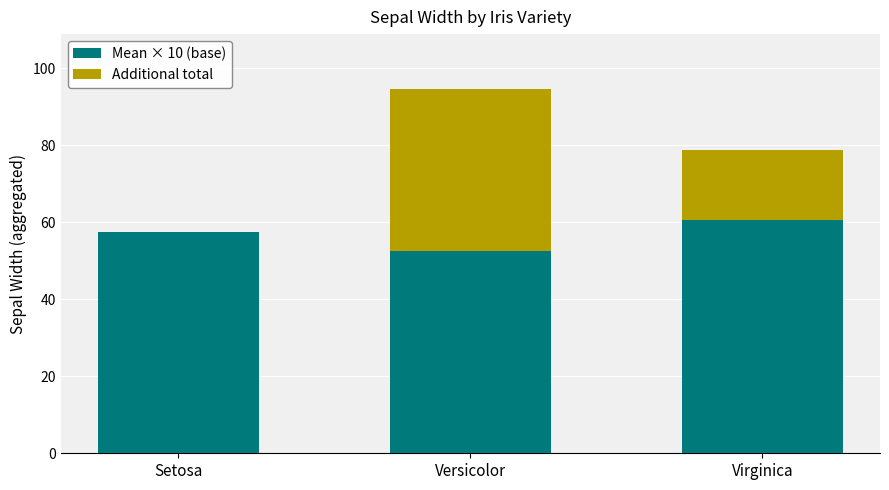

At which category is the sum across all series the highest?

Versicolor